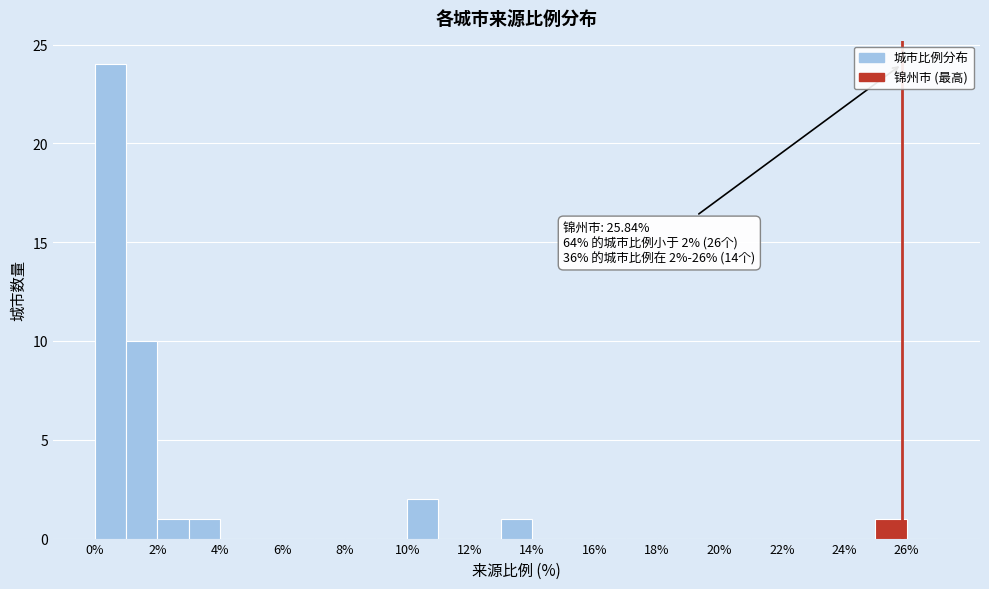

Which range on the x-axis has the tallest bar?

0 to 1